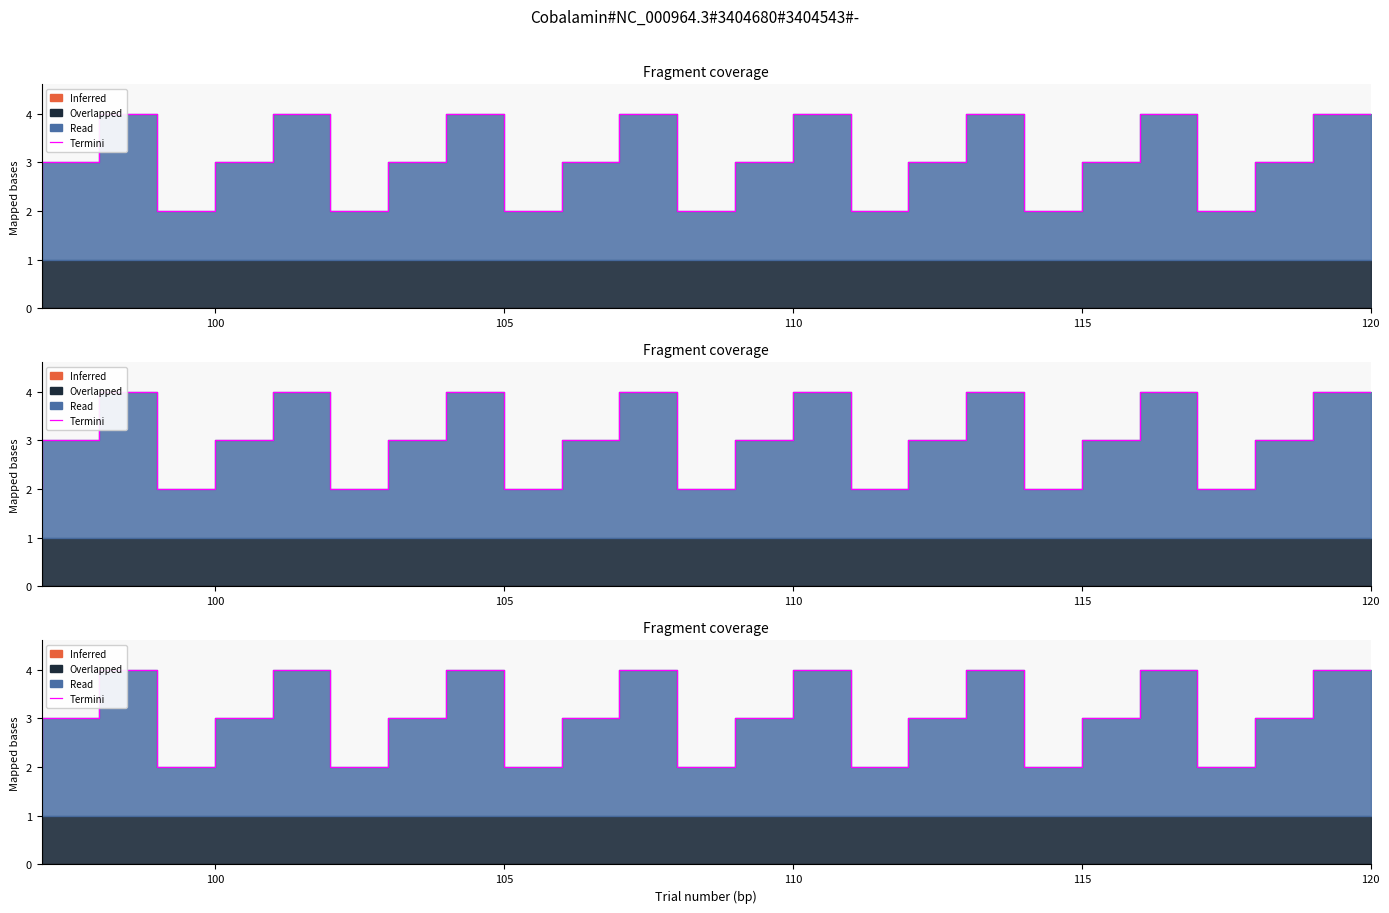

How many interior local peaks (higher than both neighbors) does the data have?

7